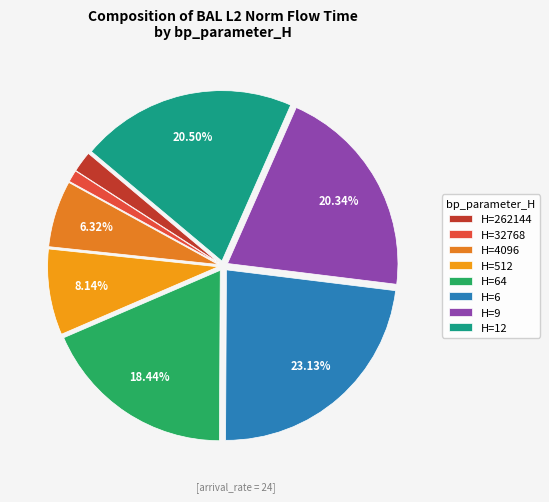

Rank the categories by value from highest to lowest.

6, 12, 9, 64, 512, 4096, 262144, 32768